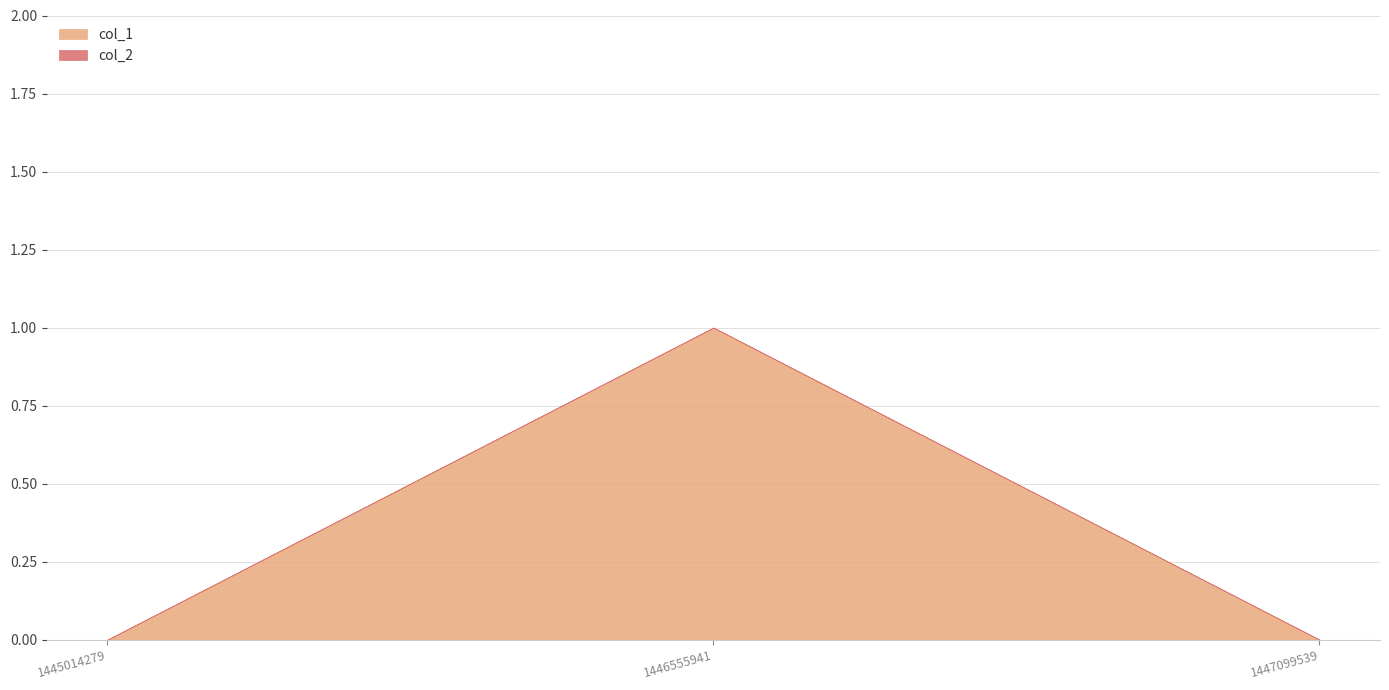

At which category is the sum across all series the highest?

1446555941